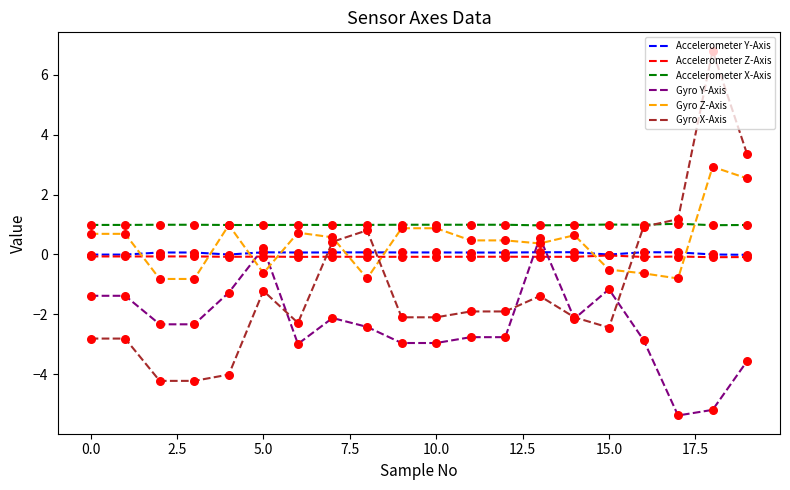

Which series has the widest spread of values?

Gyro X-Axis